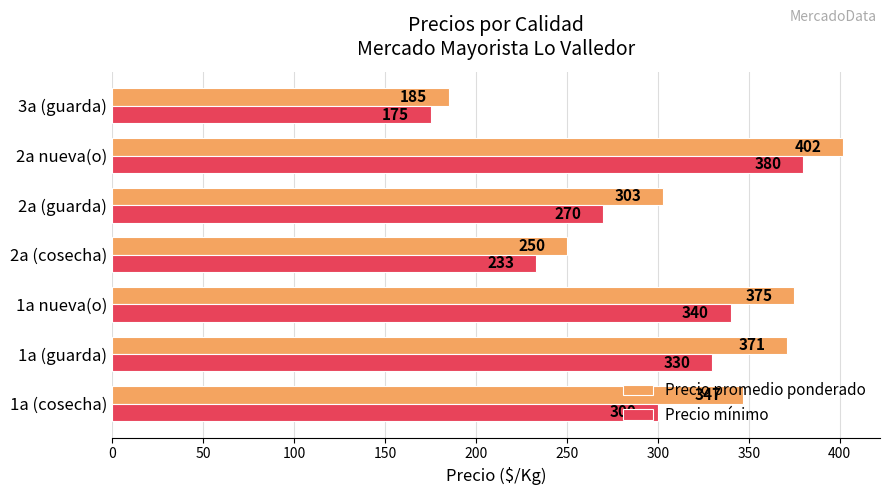

Which series has the largest total across all categories?

Precio promedio ponderado